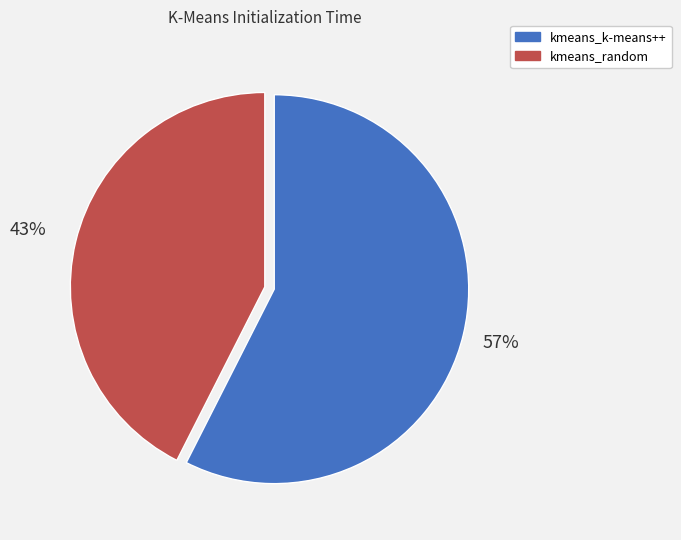

Which category has the biggest portion of the pie?

kmeans_k-means++